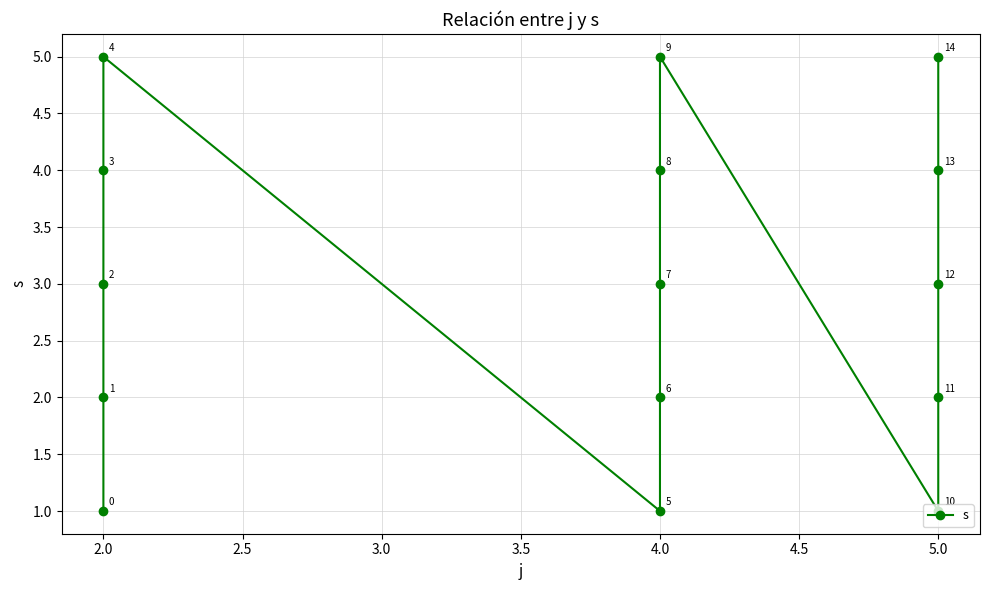

The value at 5.0 is 7. True or false?

False